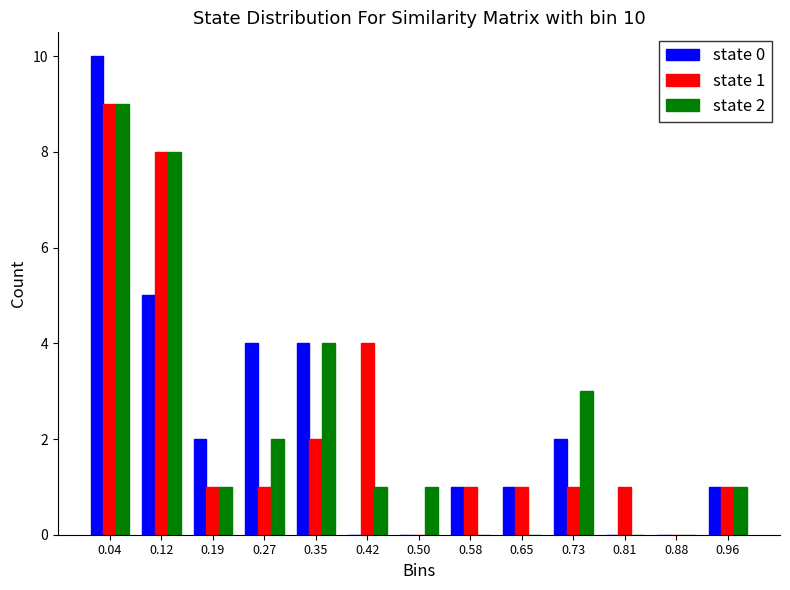

In the state 0 series, which range on the x-axis has the tallest bar?

0.00 to 0.08